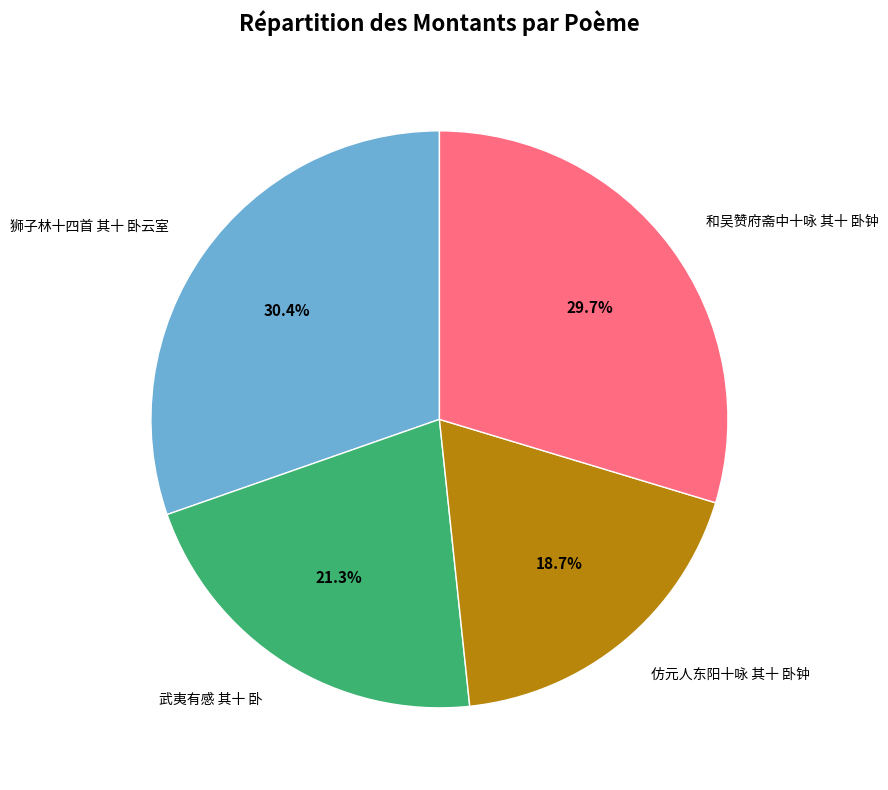

Is it true that 狮子林十四首 其十 卧云室 is 44% of the pie?

False